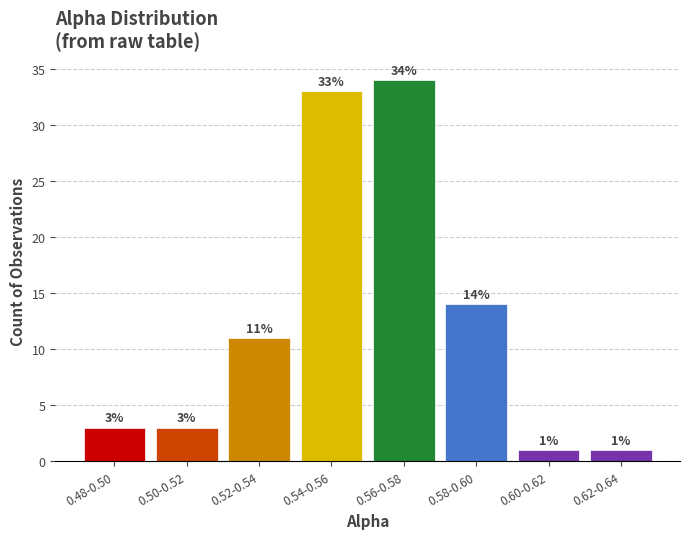

Reading right to left, extract all data points from this chart.

0.62-0.64=1	0.60-0.62=1	0.58-0.60=14	0.56-0.58=34	0.54-0.56=33	0.52-0.54=11	0.50-0.52=3	0.48-0.50=3